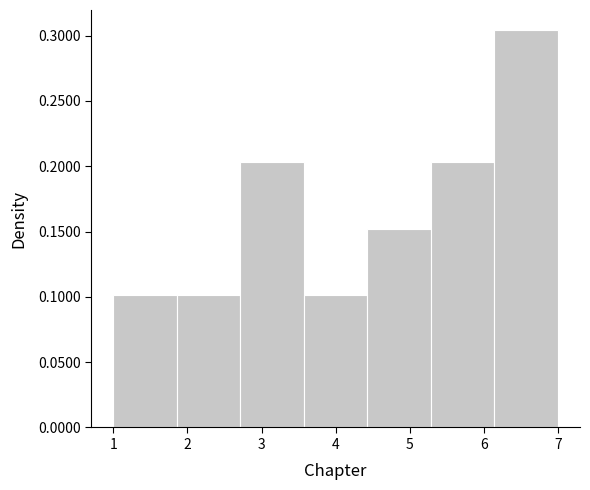

How tall is the bar that spans 1.9 to 2.7 on the x-axis? Neither the bar edges nor the heights are printed on the chart, so give them approximately, as read against the axes.

0.100